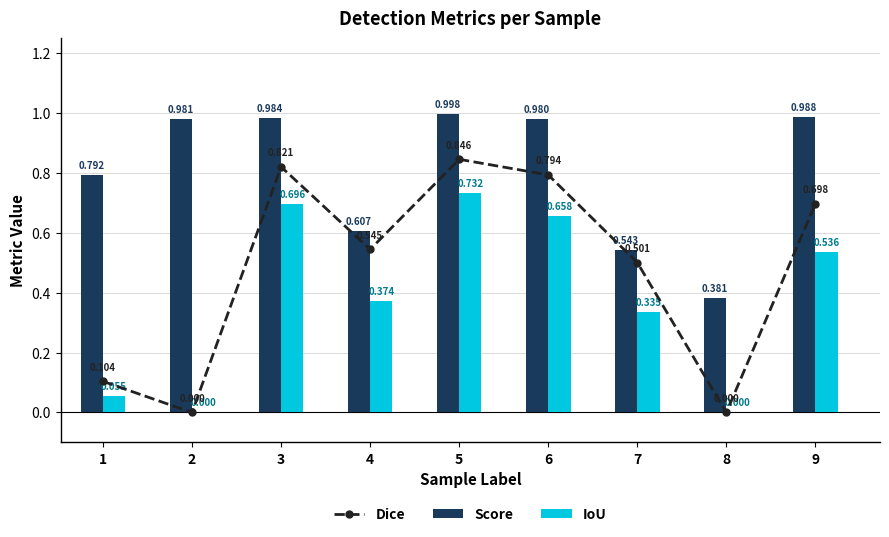

Which label corresponds to the largest value in the chart?

5